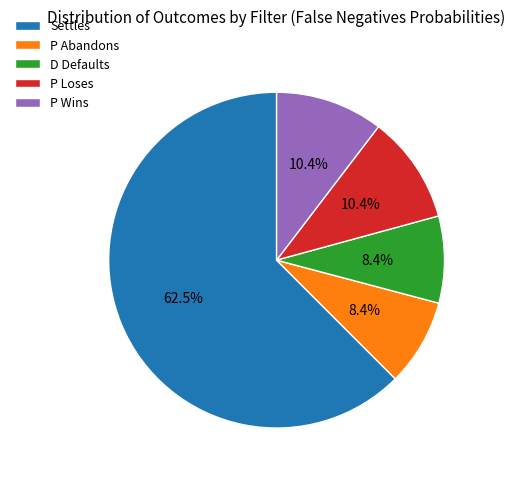

To the nearest percent, what is the combined percentage of D Defaults and P Wins?

19%